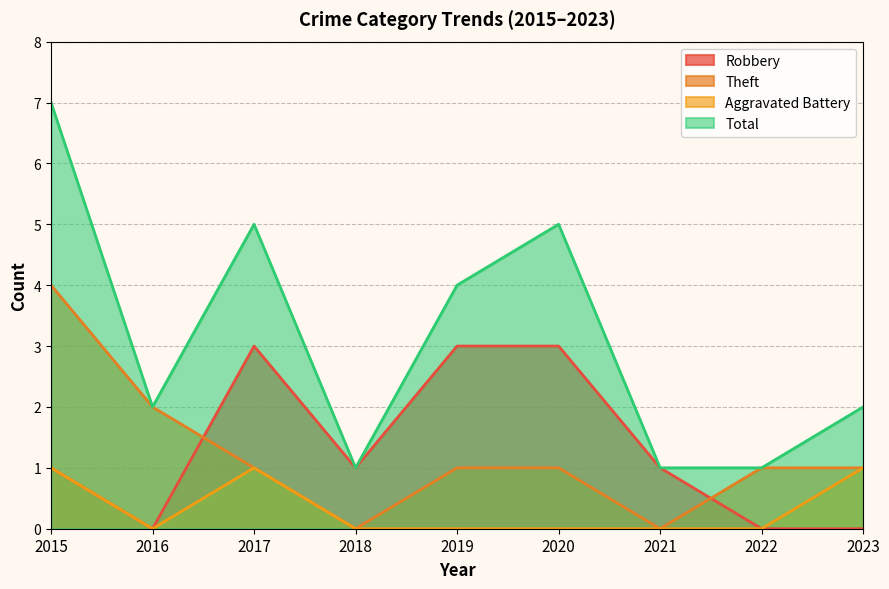

At which category is the sum across all series the highest?

2015